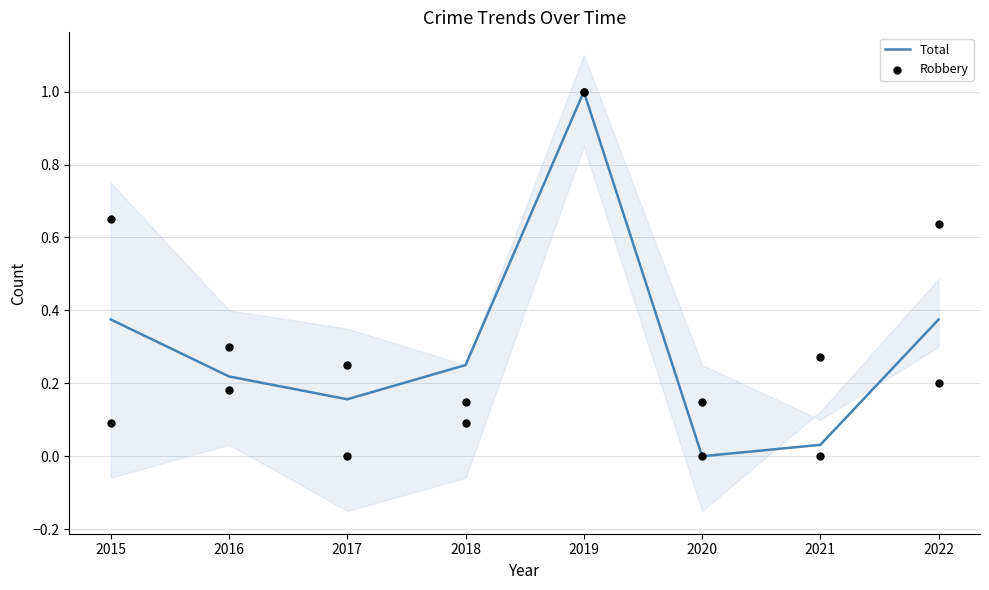

Which series has the widest spread of Y values?

Total